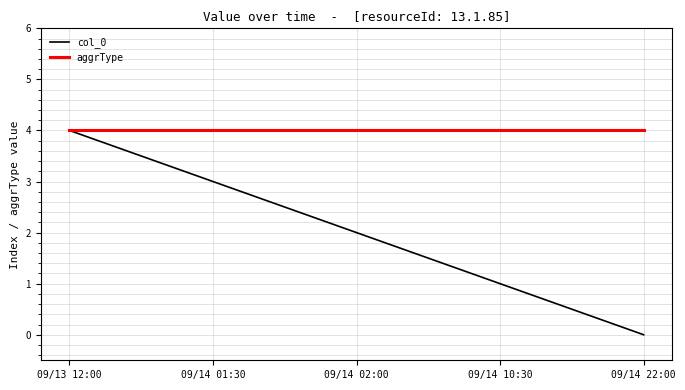

At 09/14 02:00, list the series in order from largest to smallest.

aggrType, col_0